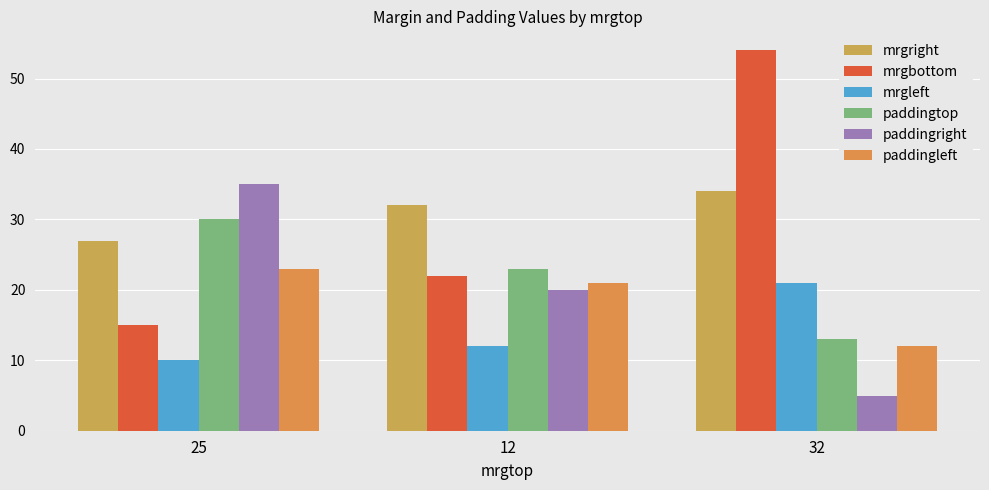

Read the mrgbottom value at 25.

15